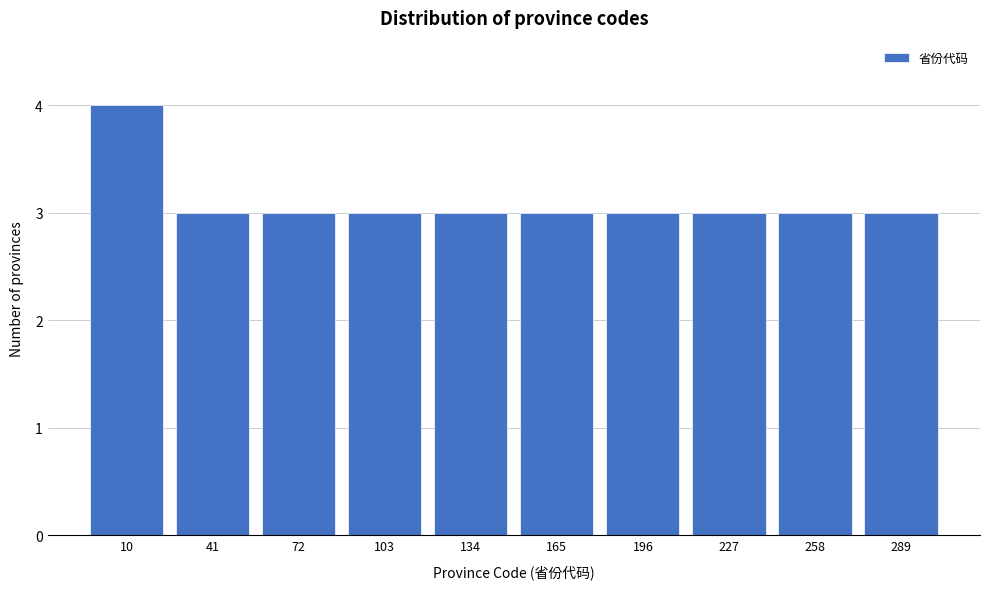

Reading left to right, extract all data points from this chart.

4	3	3	3	3	3	3	3	3	3